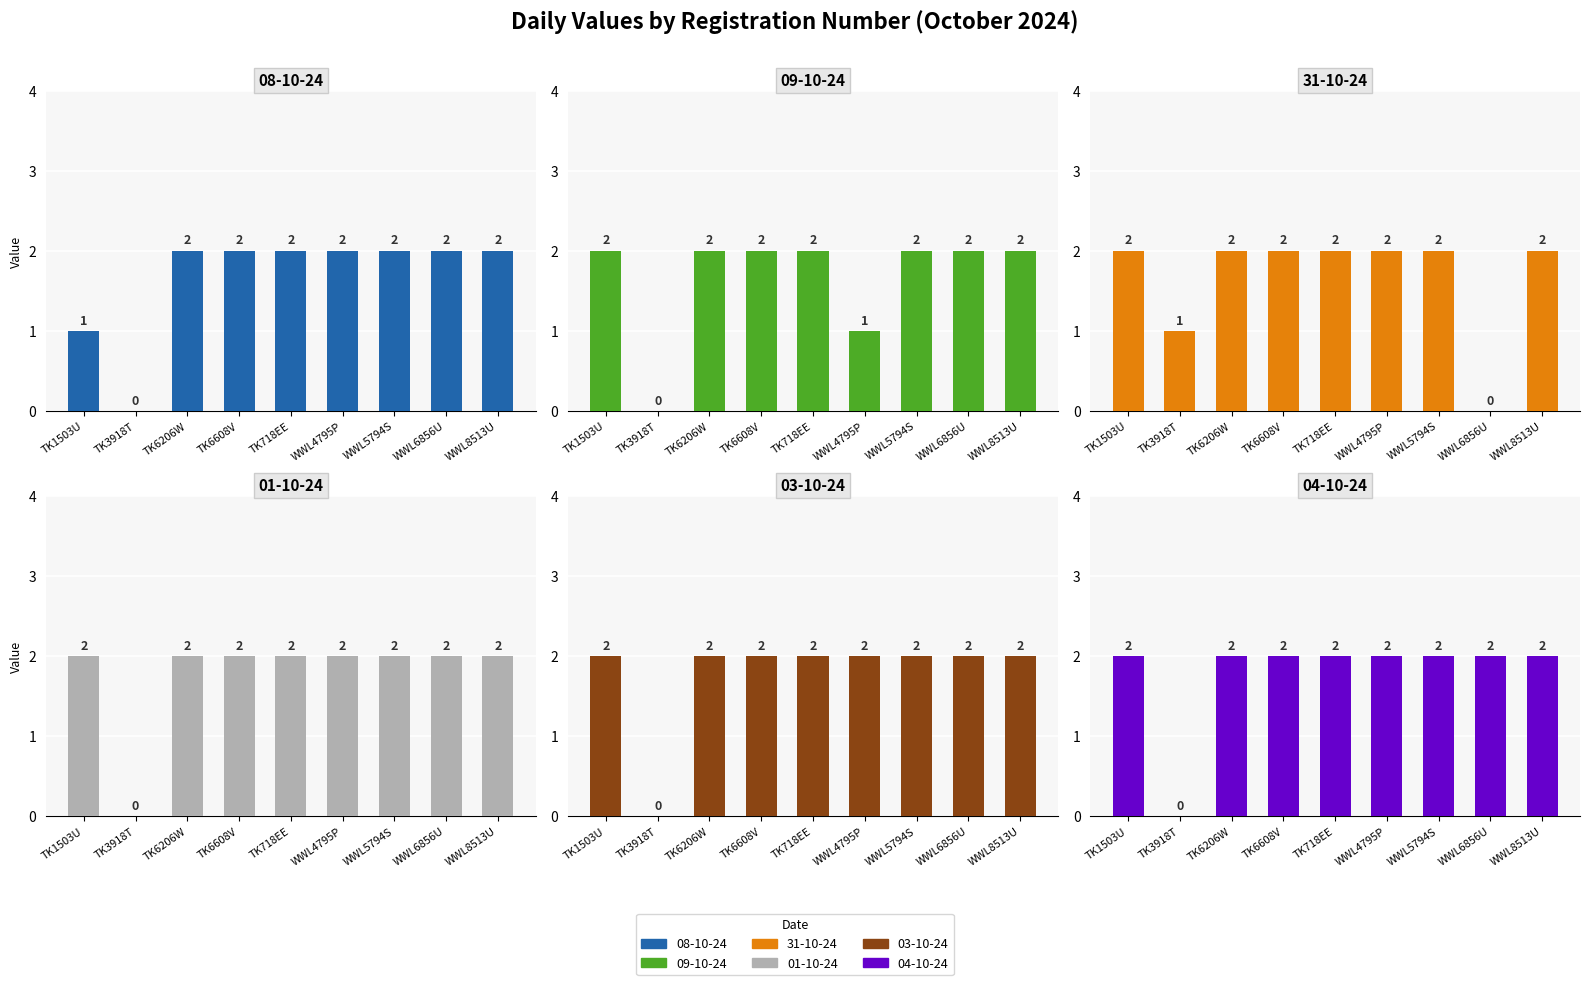

Which series has the widest spread of values?

08-10-24